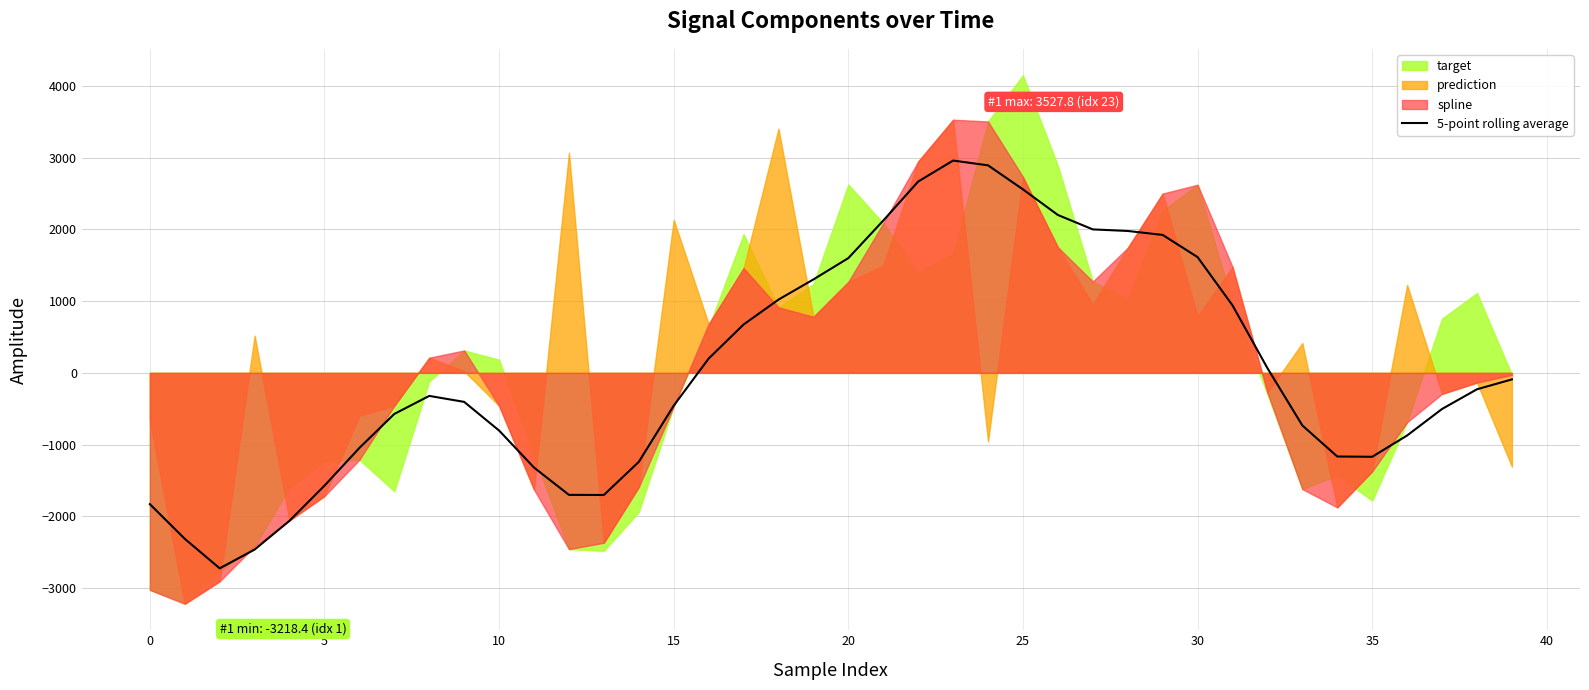

What is the label of the 22nd point from the left?

21